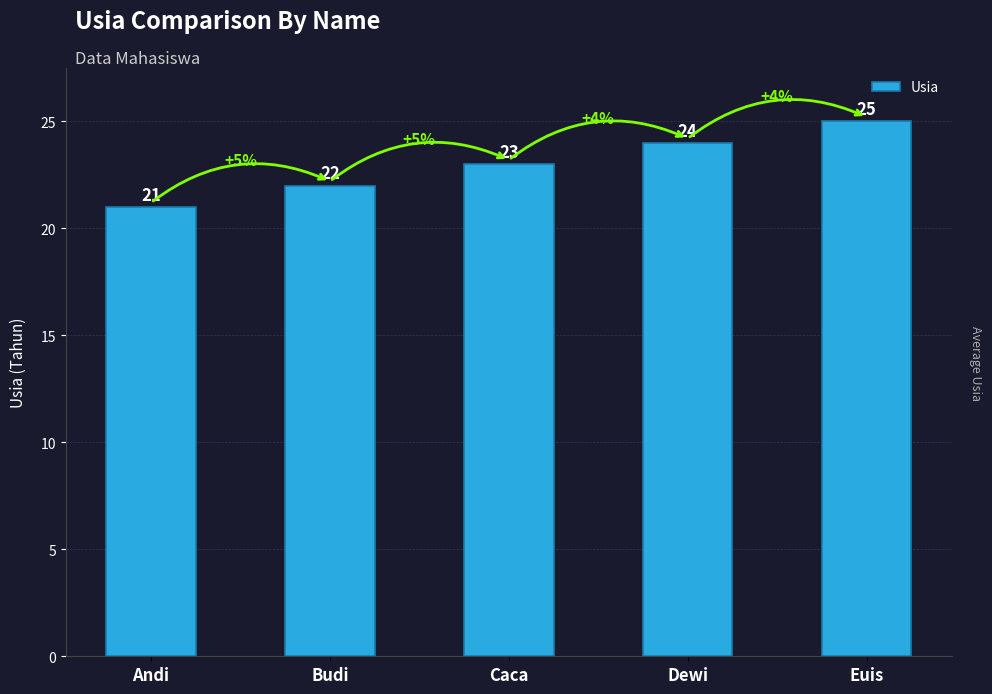

What is the change in value from Budi to Euis?

+3